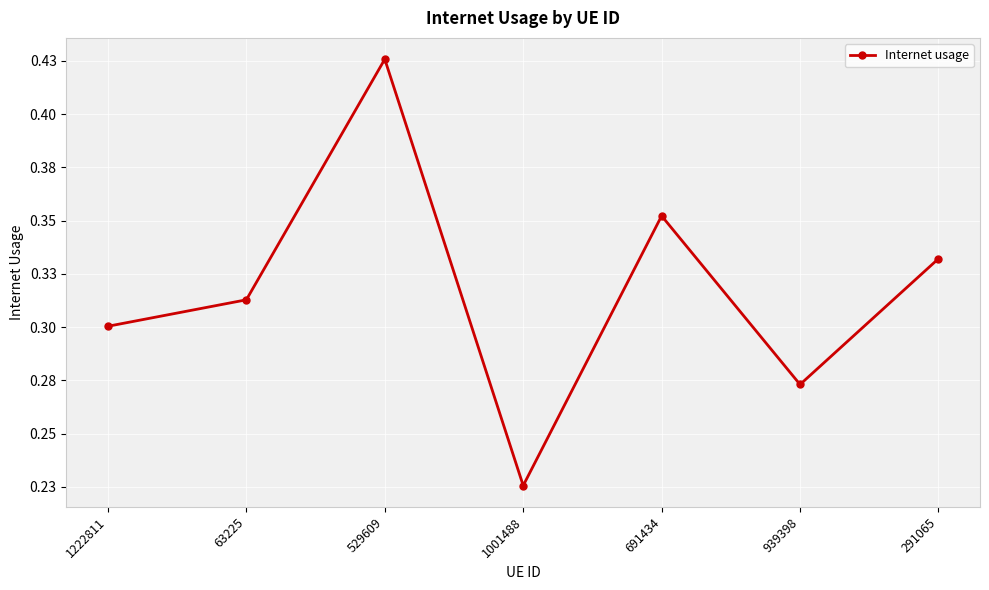

Reading left to right, extract all data points from this chart.

1222811=0.3	63225=0.3	529609=0.4	1001488=0.2	691434=0.4	939398=0.3	291065=0.3